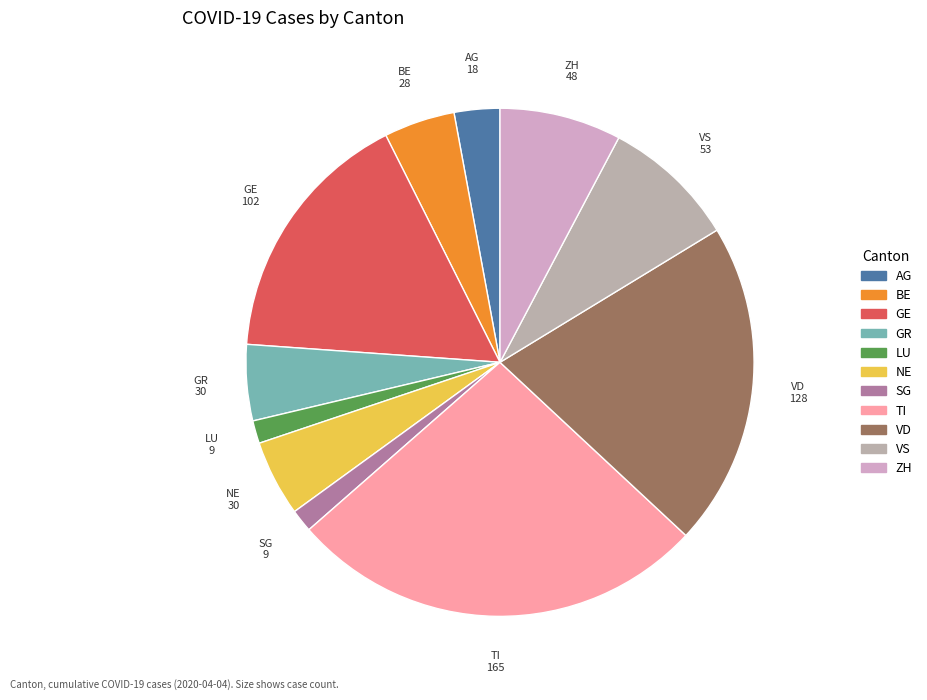

True or false: VS accounts for 9% of the total.

True